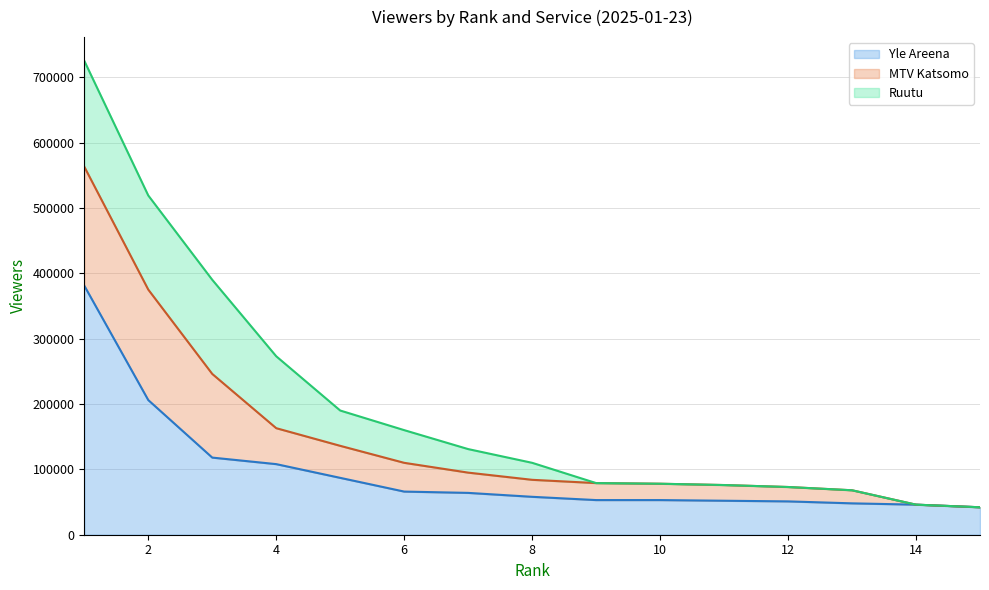

How many values in the MTV Katsomo (line) series exceed 84000?

7